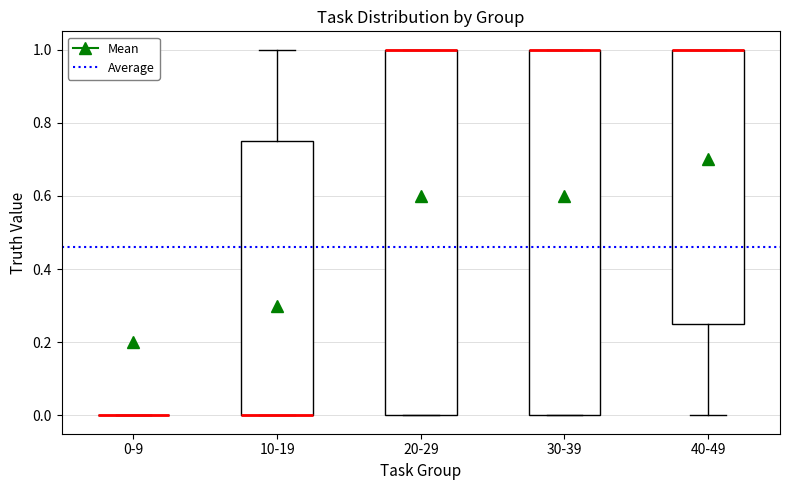

Where is the upper edge of the box for 10-19 on the y-axis? The values are not printed on the chart, so give them approximately, as read against the axis.

0.76